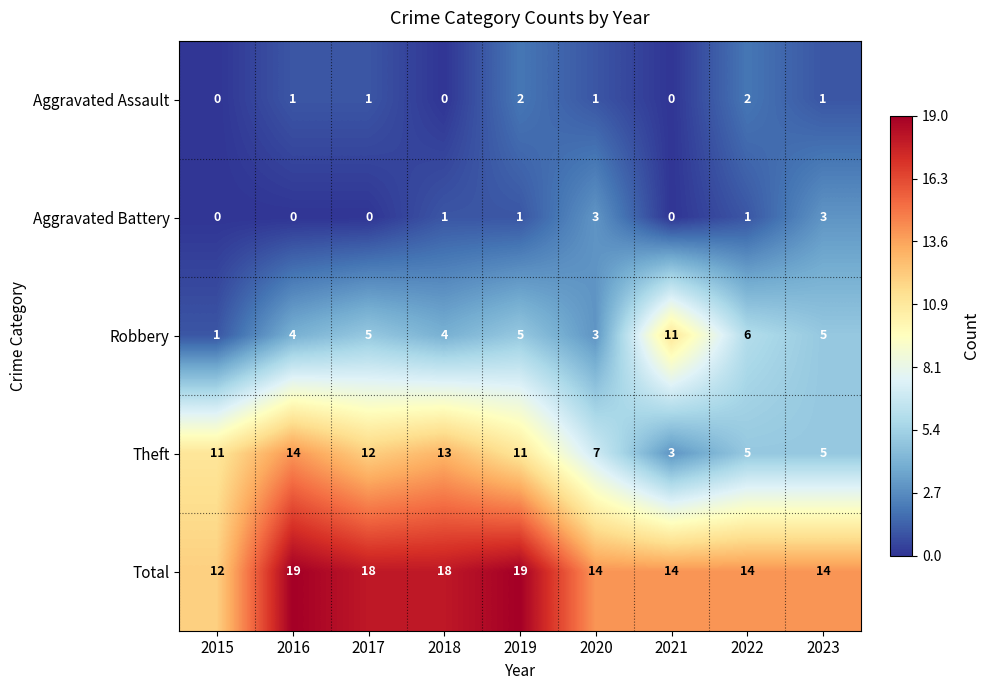

What value does the Total series have at 2020?

14